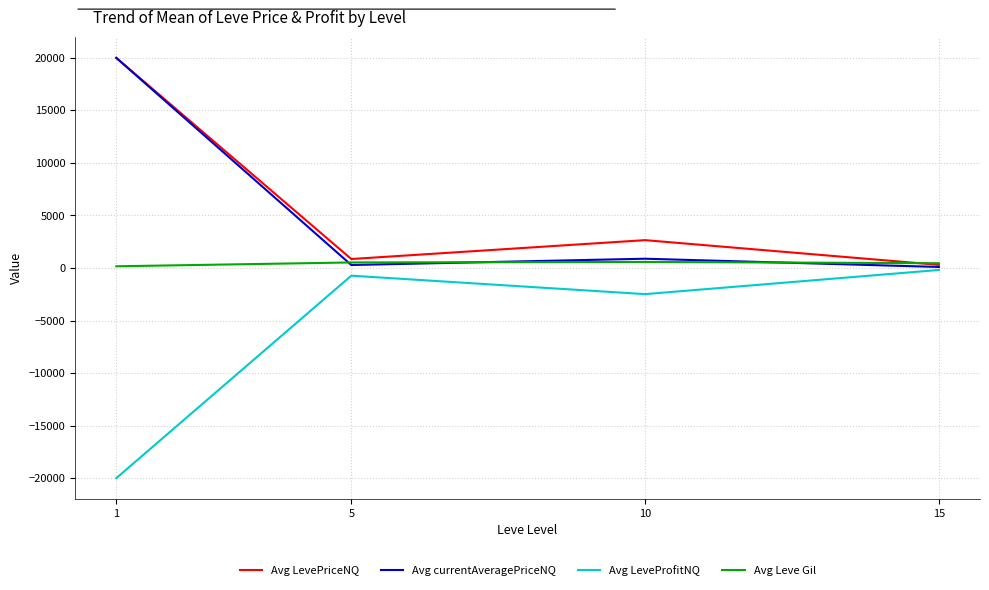

Which series has the largest total across all categories?

Avg LevePriceNQ